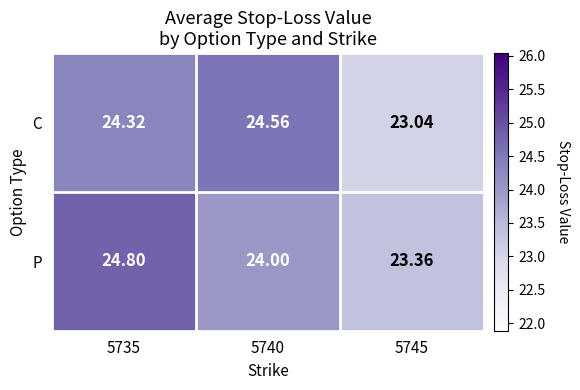

What is the maximum value shown in the chart?

24.8